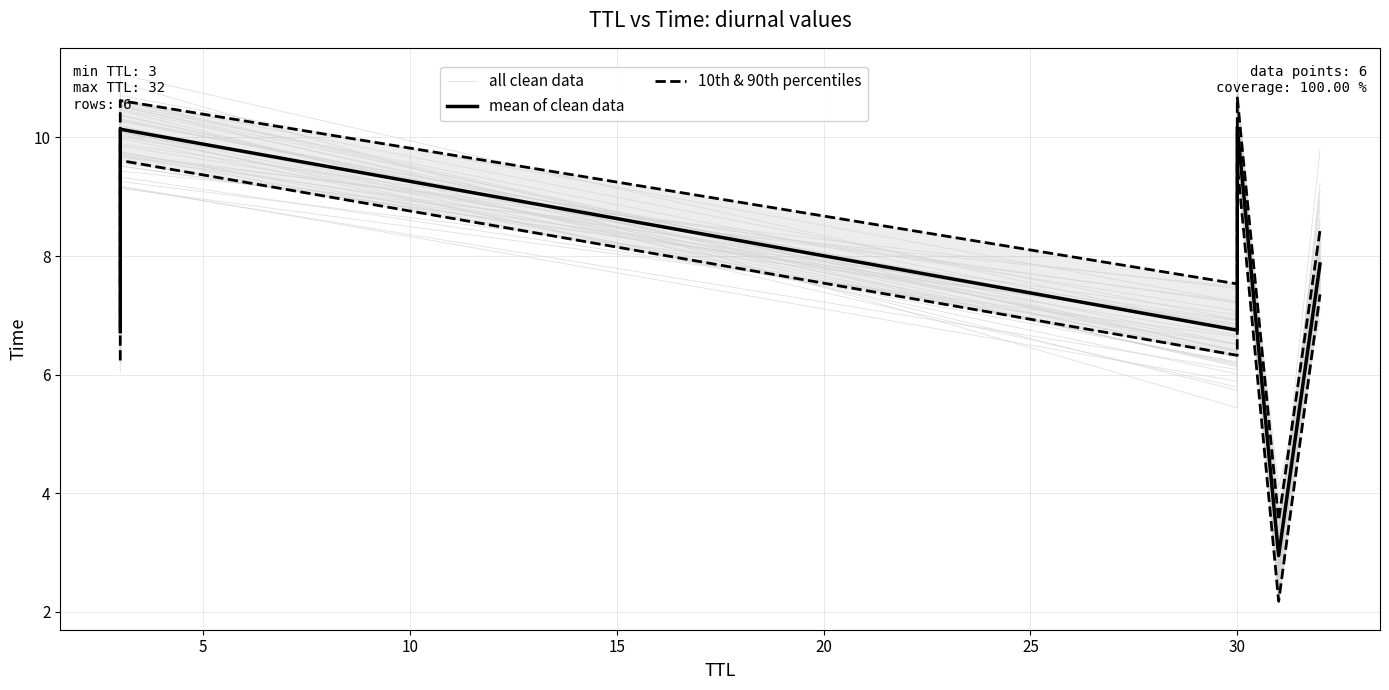

What value does the 10th & 90th percentiles series have at 30?

9.6